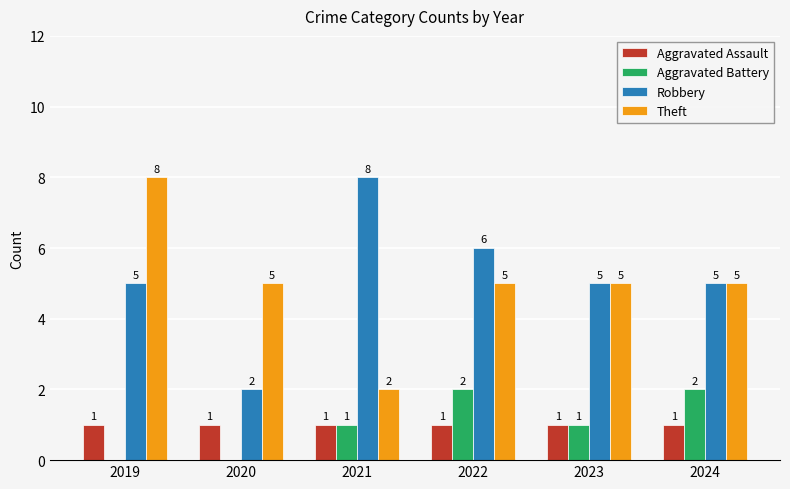

What is the maximum value for Theft?

8